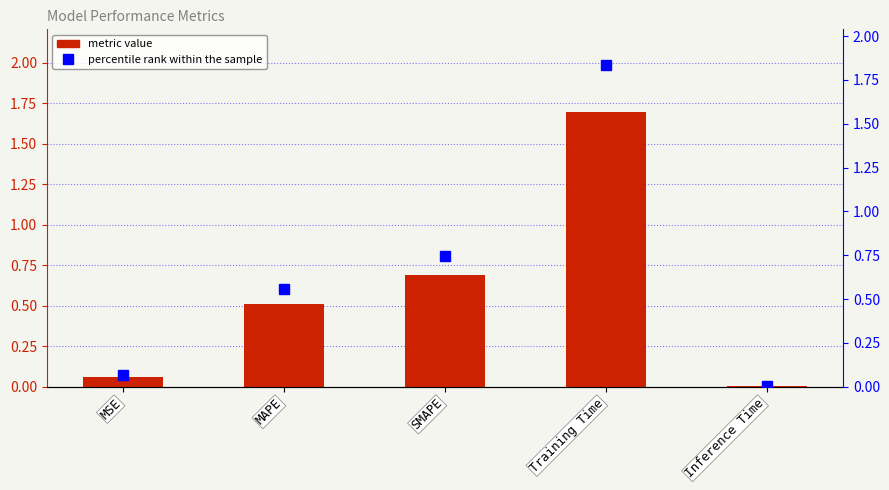

What is the average value of the col_1 series?

0.6